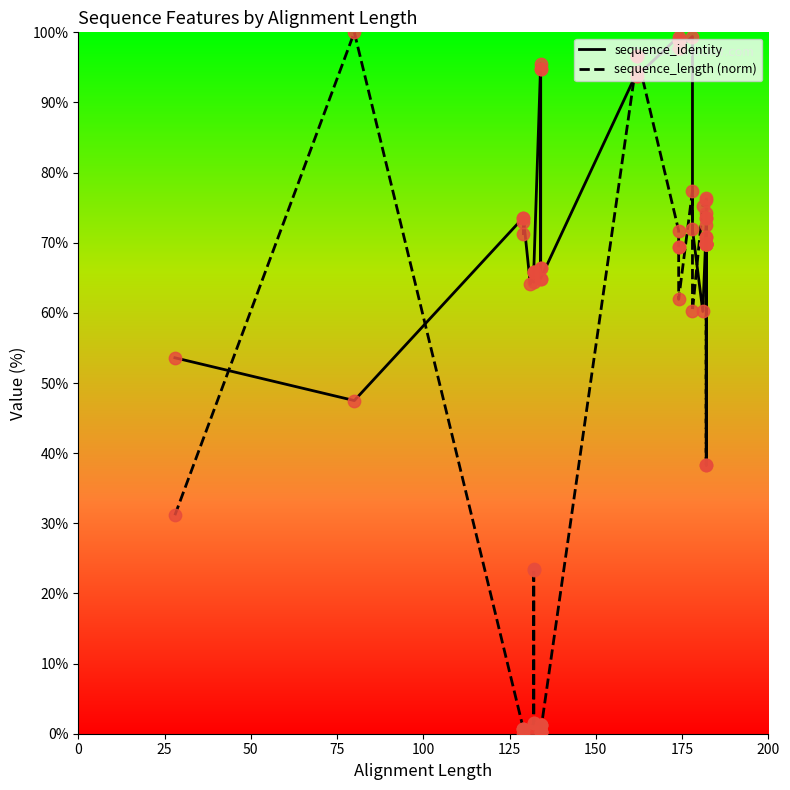

At how many categories does at least one series exceed 0?

37